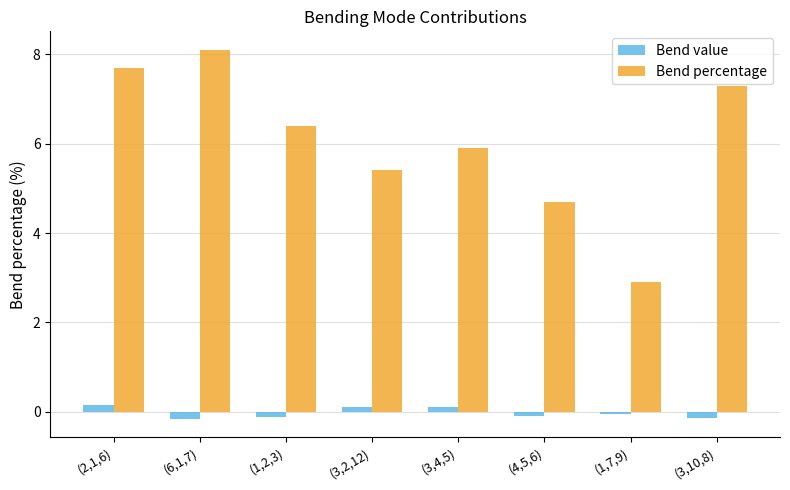

How many data points does each series have?

8